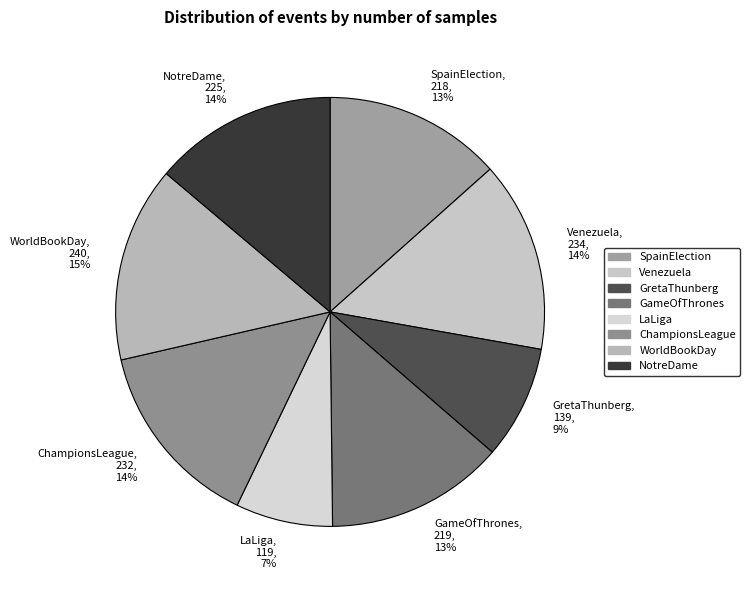

Combined, do SpainElection and WorldBookDay account for over 50%?

No